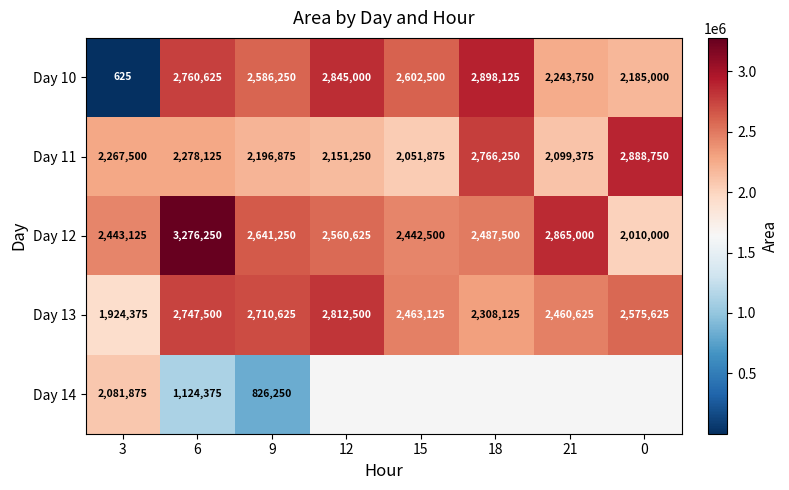

Between 21 and 12, which is larger?

12